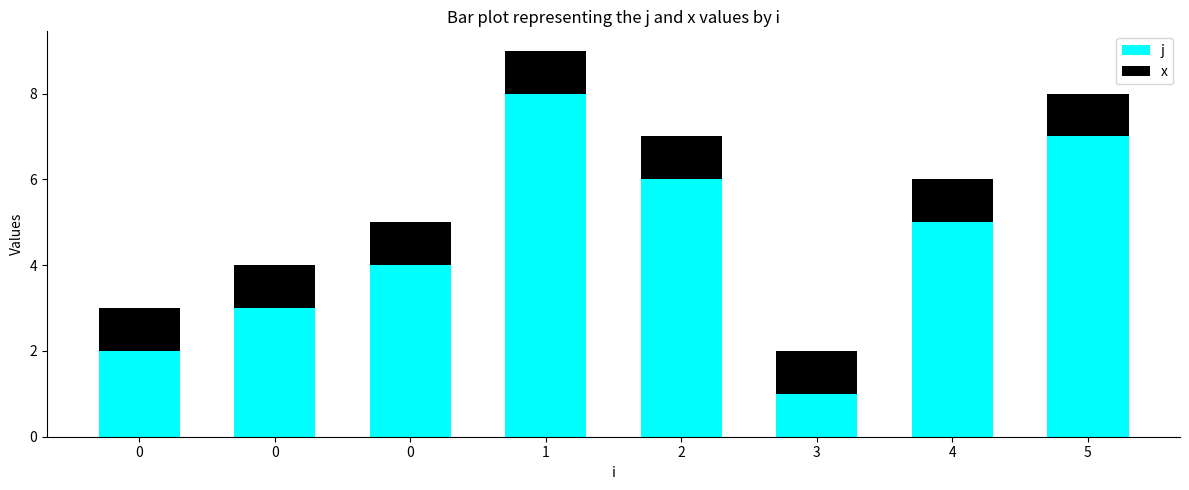

How many values in the j series are below 5?

4